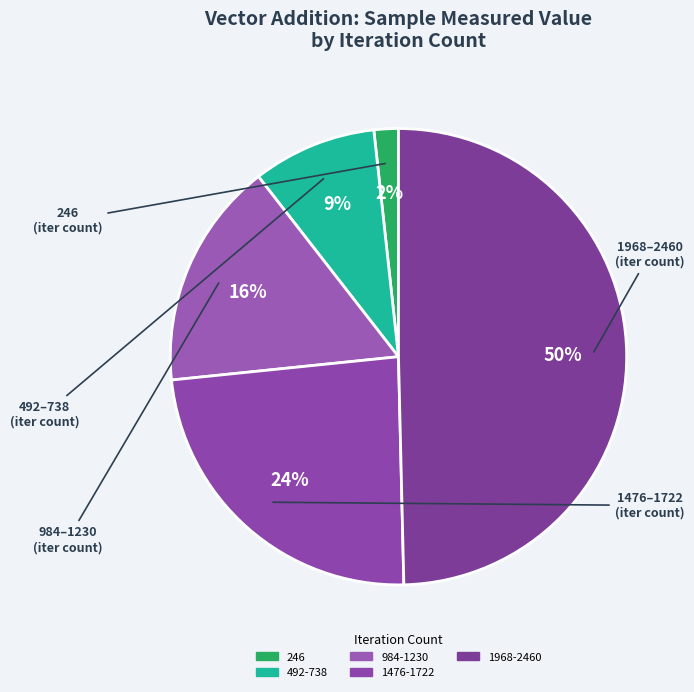

Which slice is the smallest?

246